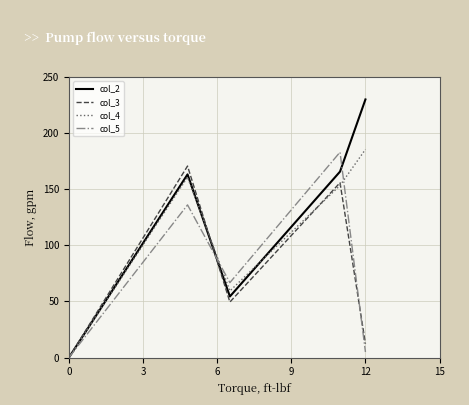

How many values in the col_2 series exceed 163?

3